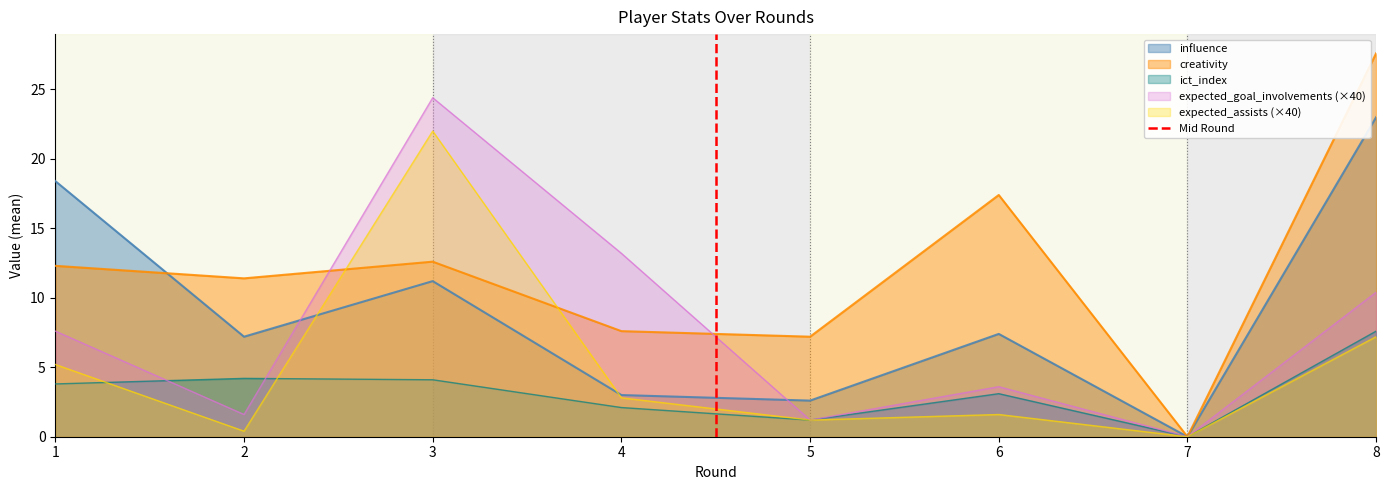

Which category has the highest value in the influence series?

8